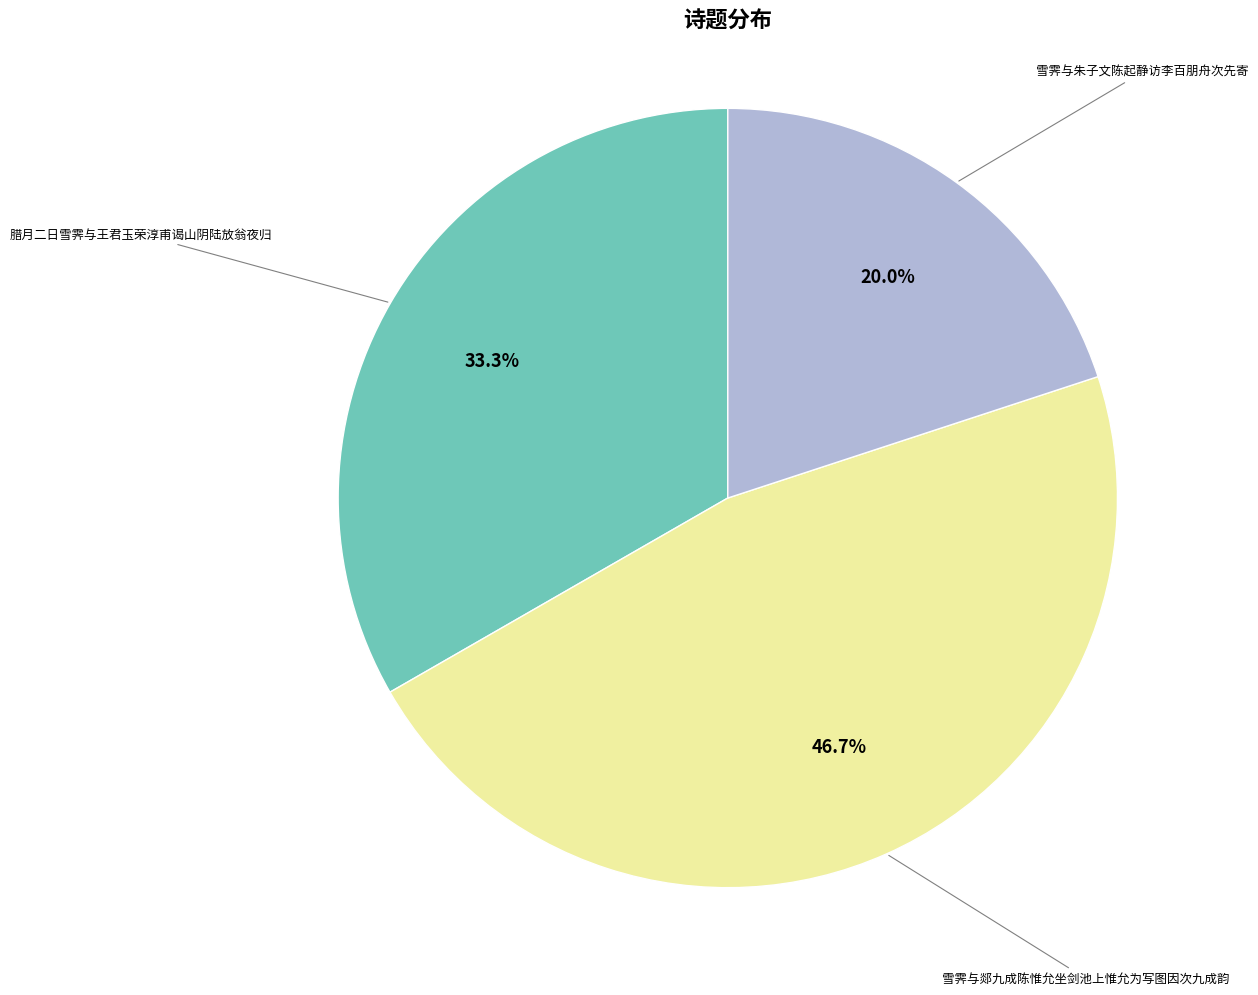

To the nearest percent, what is the difference between the largest and smallest slice percentages?

27%